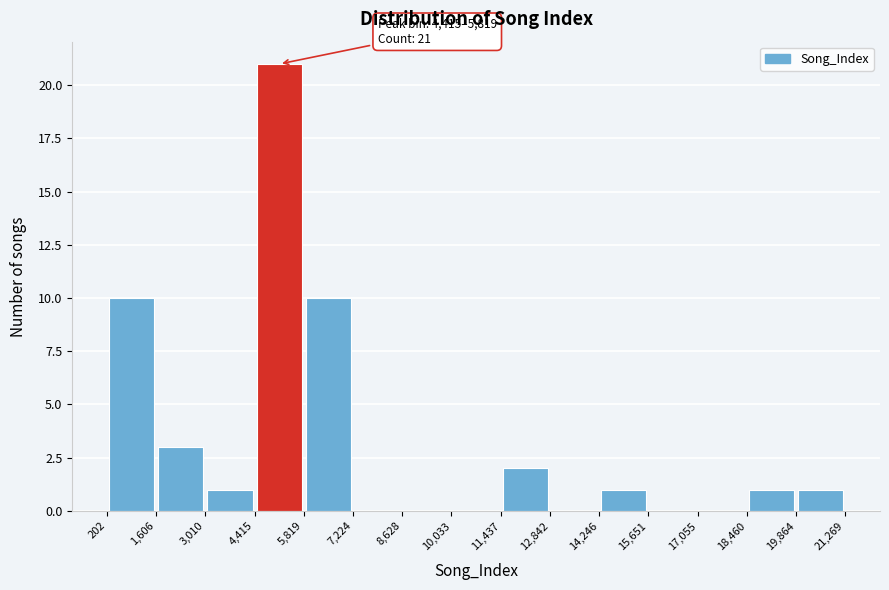

Which range on the x-axis has the tallest bar?

4,415 to 5,819